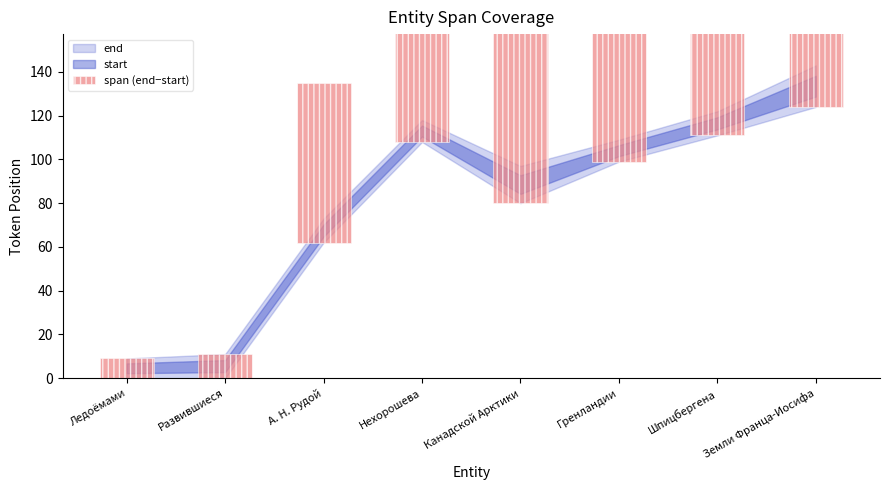

What is the difference between the second highest and minimum values?

113